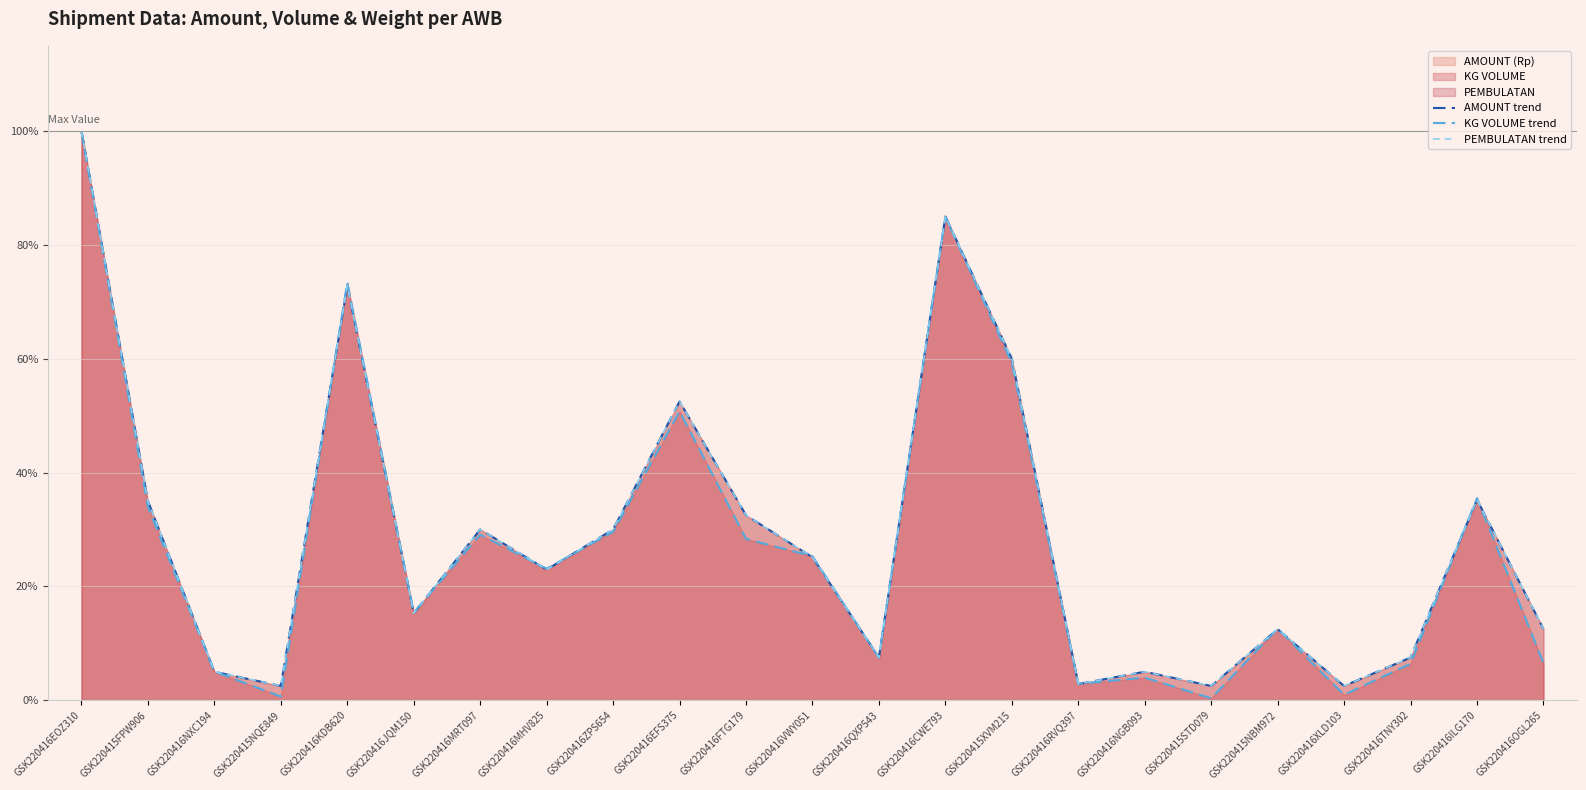

Which category has the lowest value in the AMOUNT trend series?

GSK220415NQE849